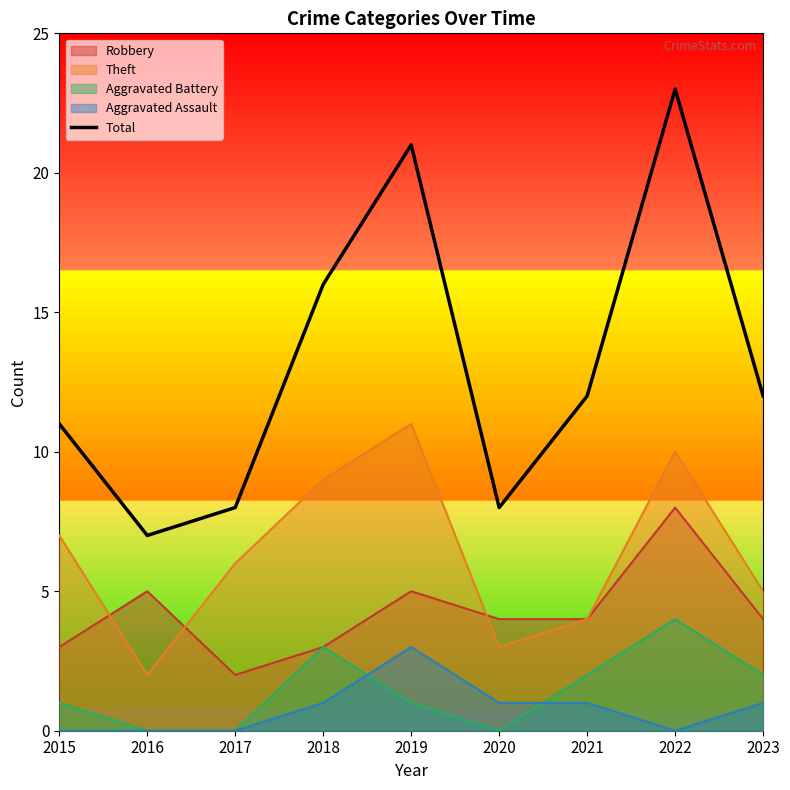

Reading right to left, what are all the values shown in this chart?

2023=12	2022=23	2021=12	2020=8	2019=21	2018=16	2017=8	2016=7	2015=11